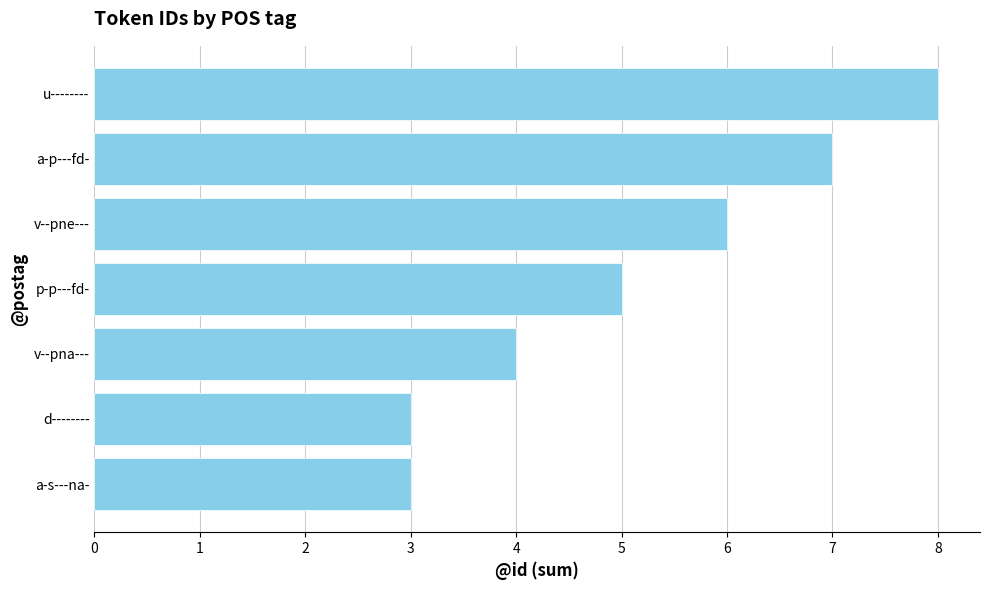

True or false: the data shows 3 at a-s---na-.

True